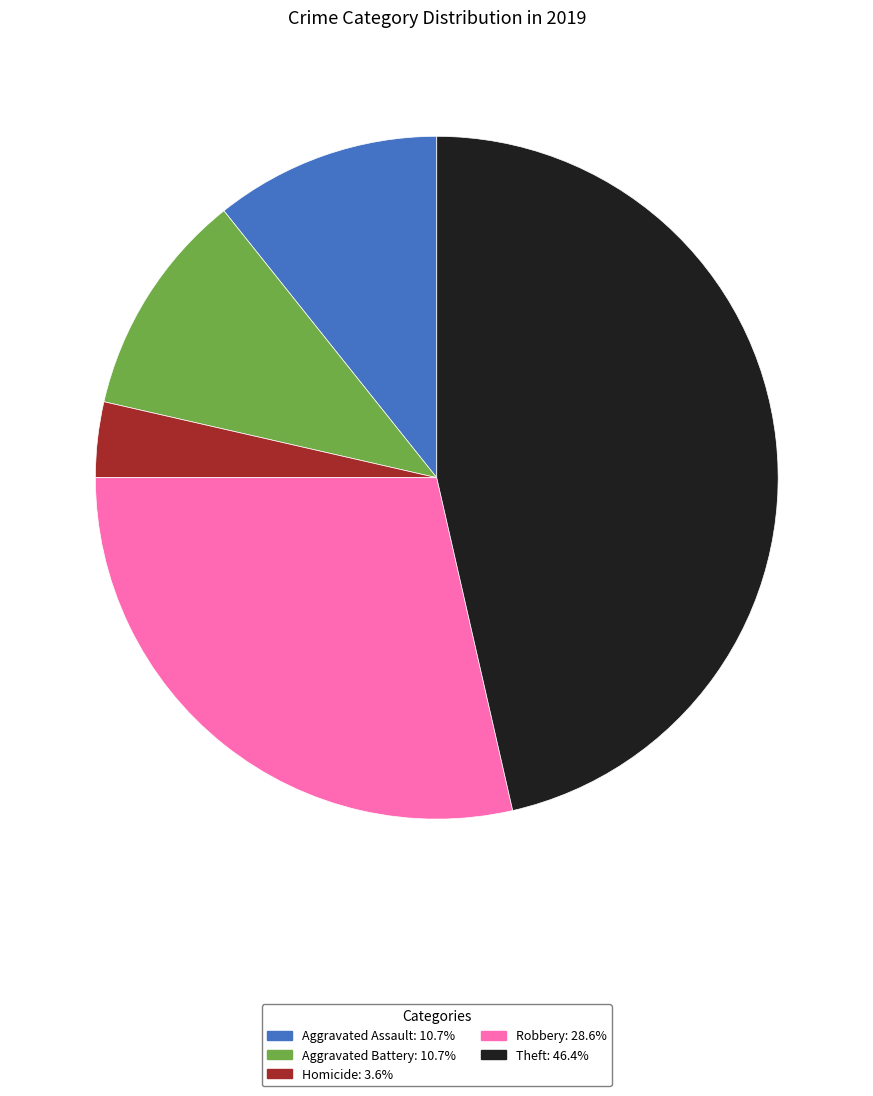

Is there a majority slice in this chart?

No